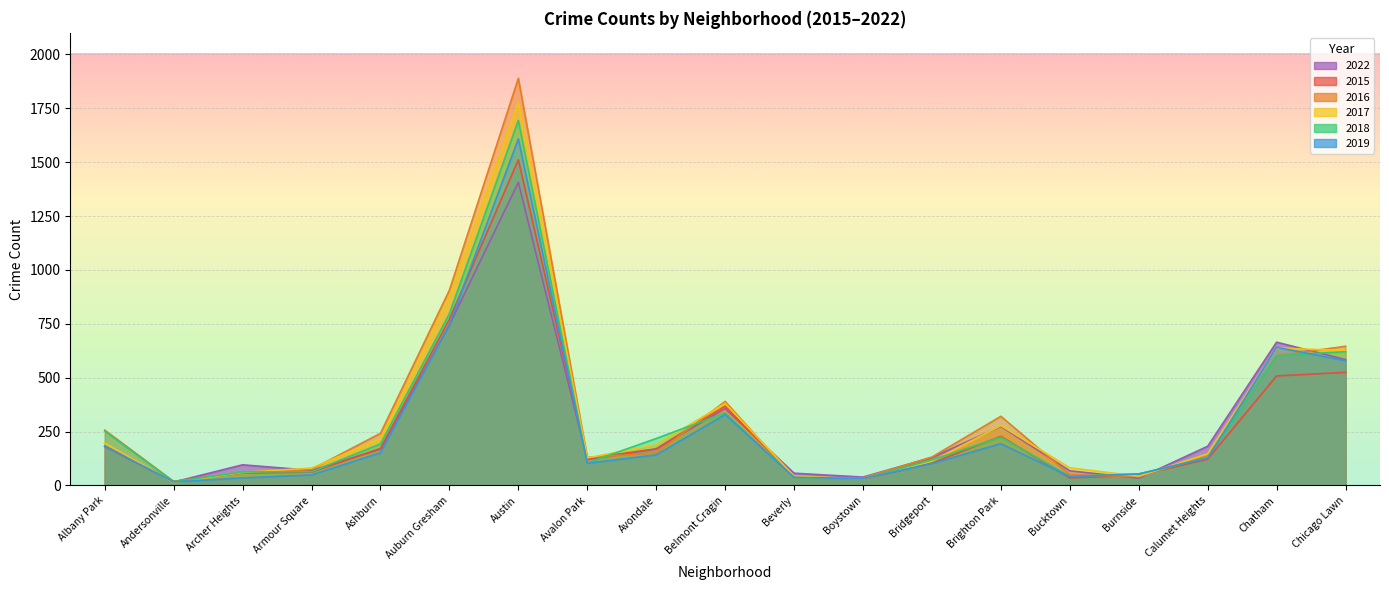

Between Calumet Heights and Archer Heights, which is larger?

Calumet Heights